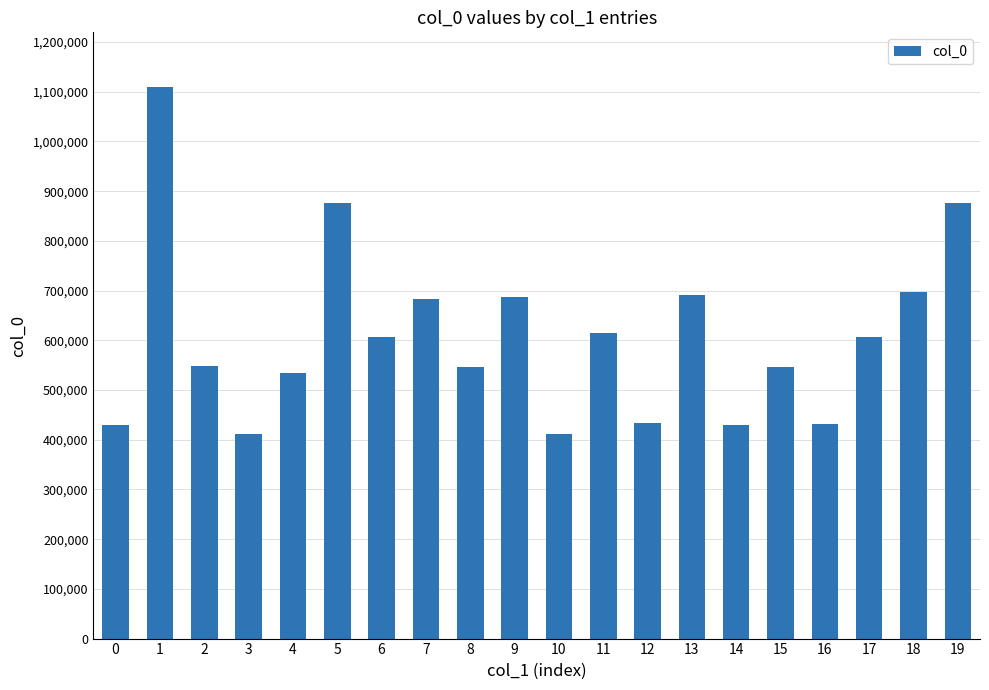

What is the minimum value shown in the chart?

411675